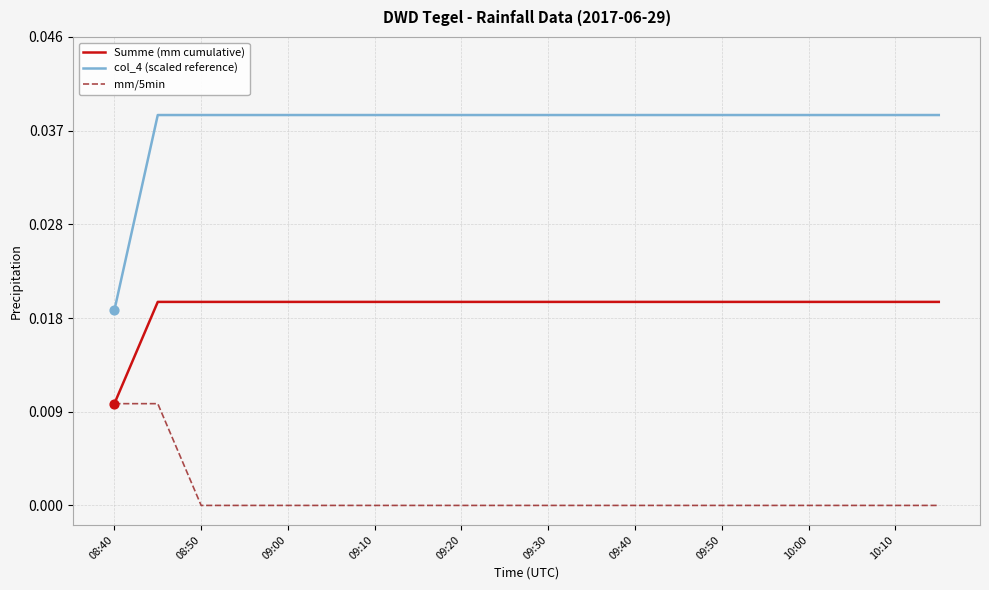

Which series has the largest total across all categories?

col_4 (scaled reference)